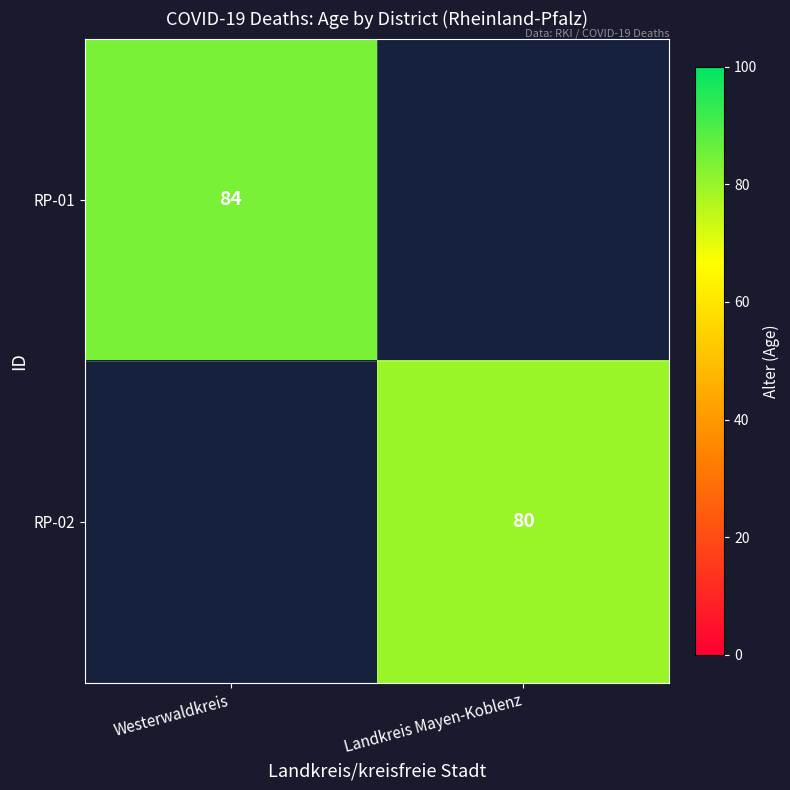

True or false: RP-02 has a value of 80 at Landkreis Mayen-Koblenz.

True